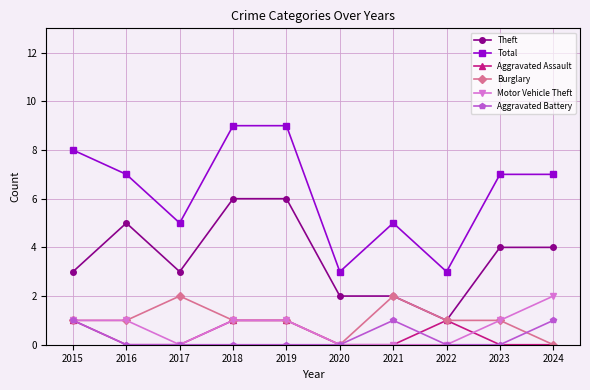

True or false: Motor Vehicle Theft has a value of 0 at 2015.

False